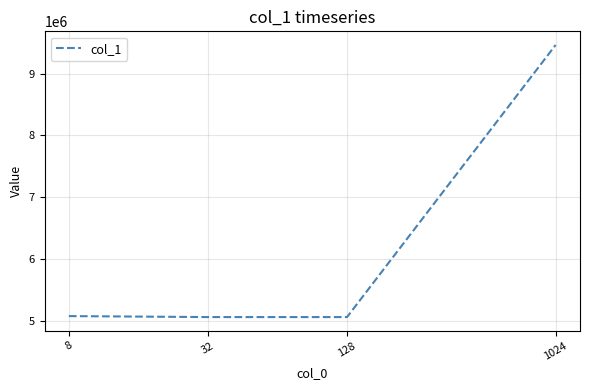

What is the maximum value shown in the chart?

9464916